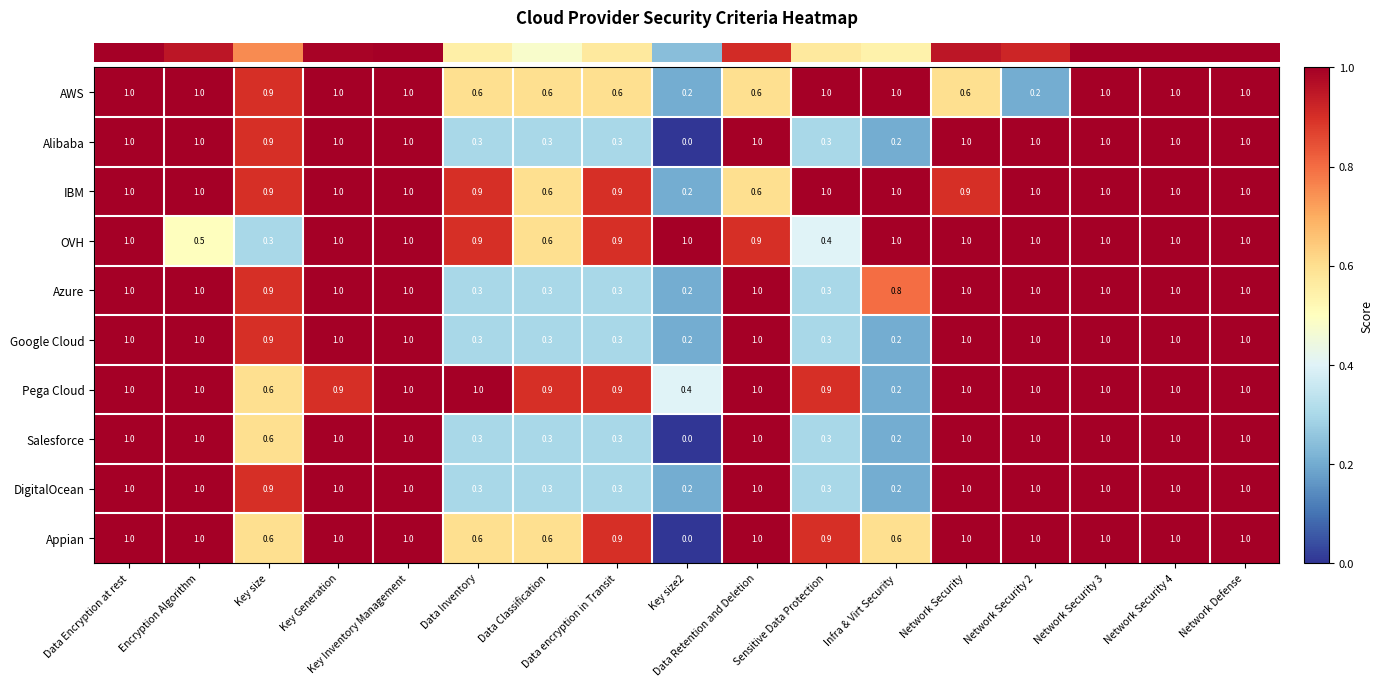

The Google Cloud series shows 0.3 at Key Inventory Management. True or false?

False